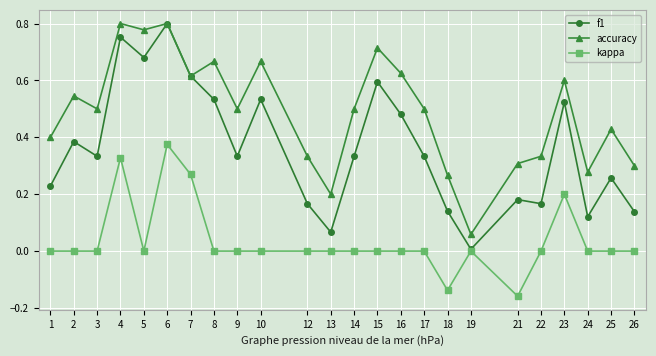

At 14, list the series in order from largest to smallest.

accuracy, f1, kappa